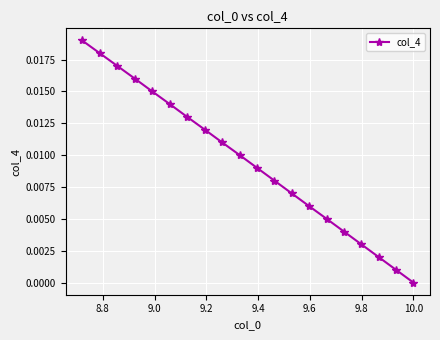

How many lines are shown in the chart?

1